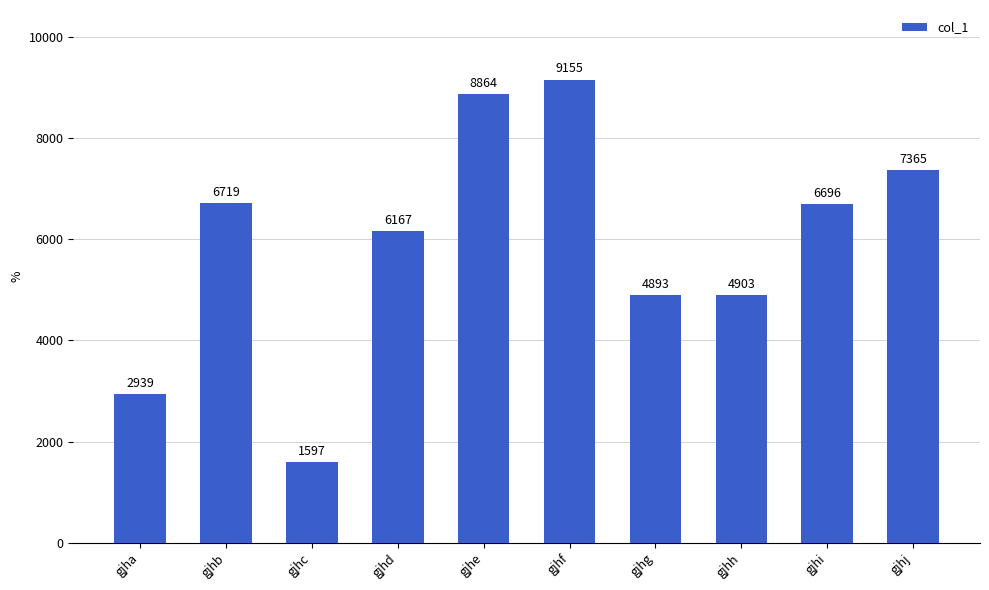

How many bars are there in total?

10